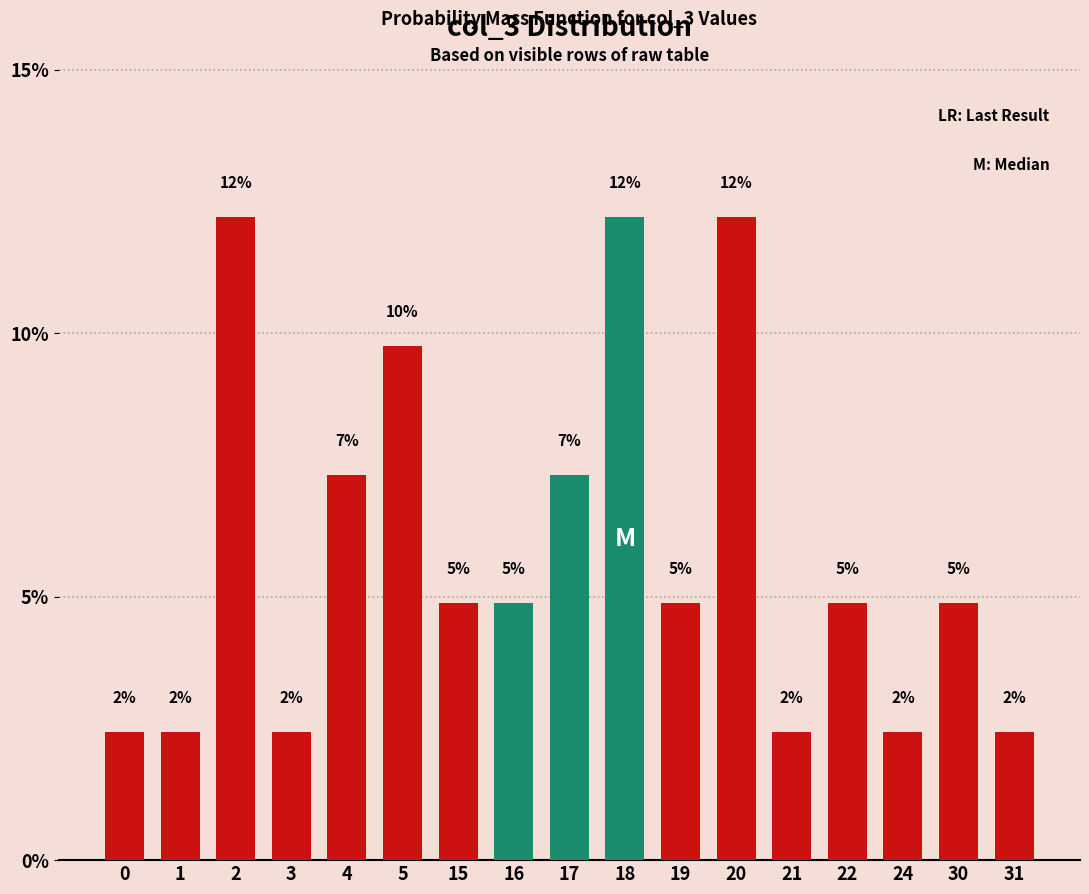

How many bars are there in total?

17